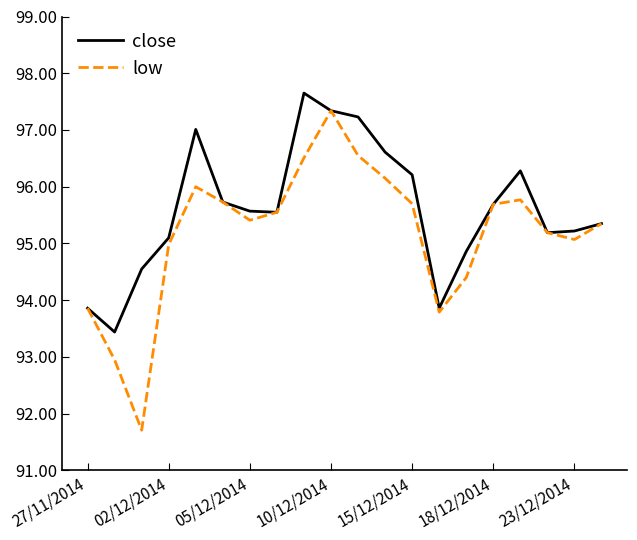

What is the lowest value of the low series?

91.7